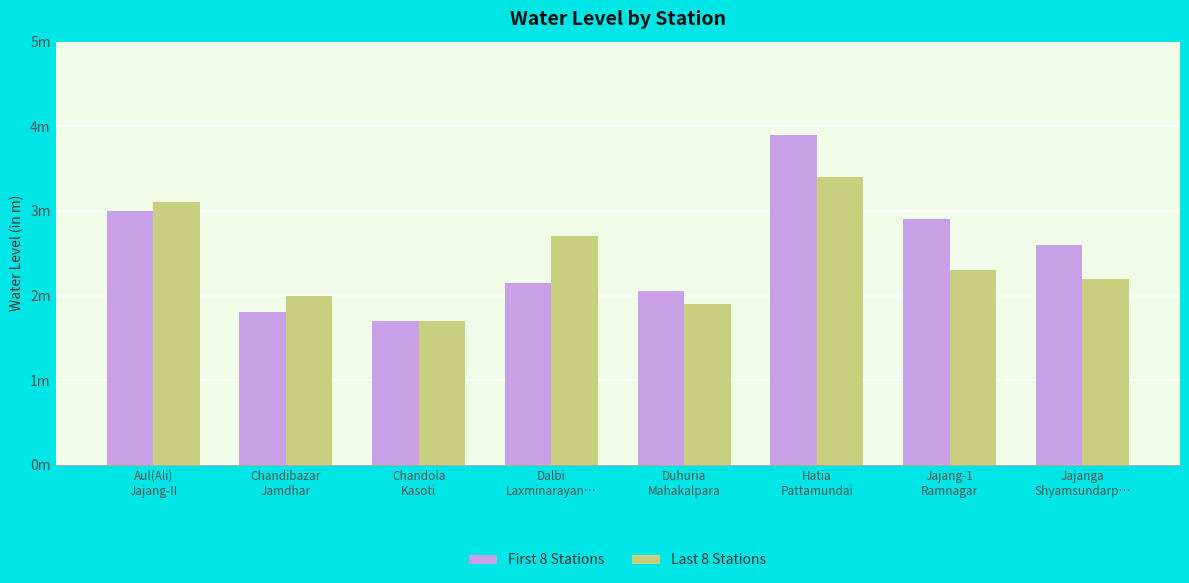

Which series has the largest total across all categories?

First 8 Stations